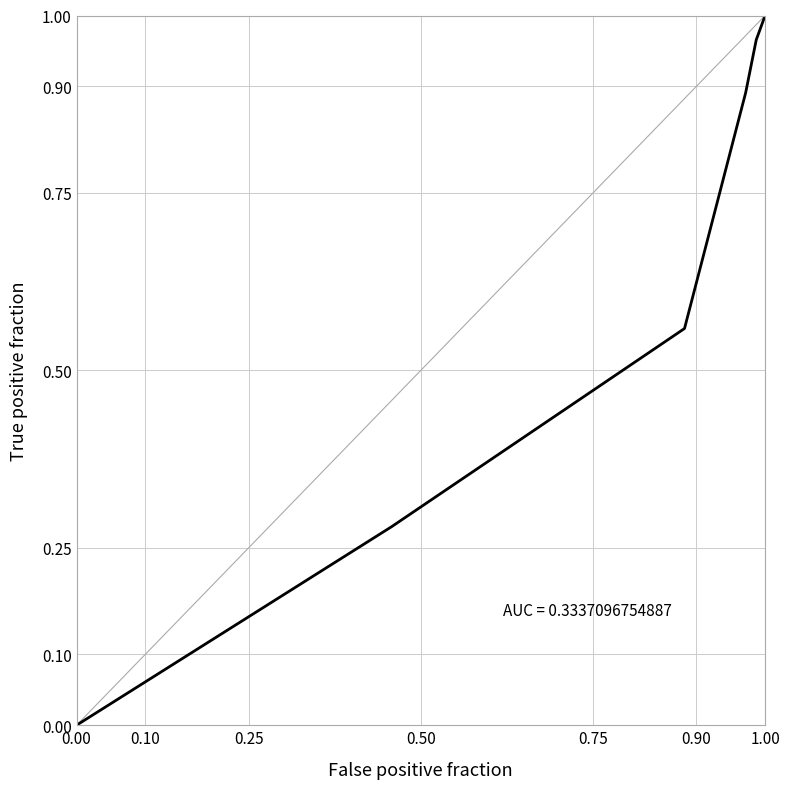

What is the difference between the second highest and second lowest values?

0.7